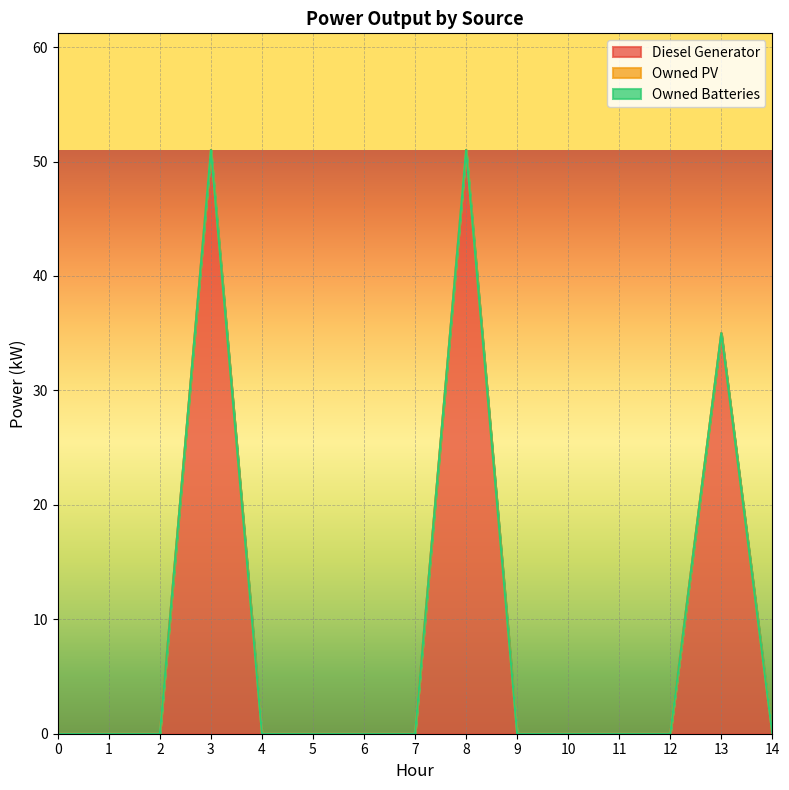

What is the difference between the maximum and second lowest values in the Diesel Generator series?

51